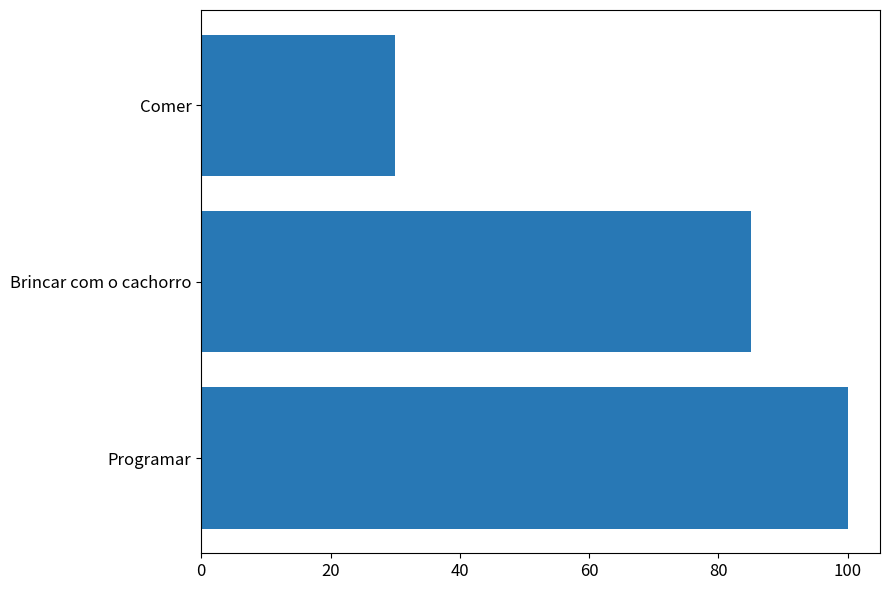

What is the ratio of the value at Comer to the value at Programar?

0.3